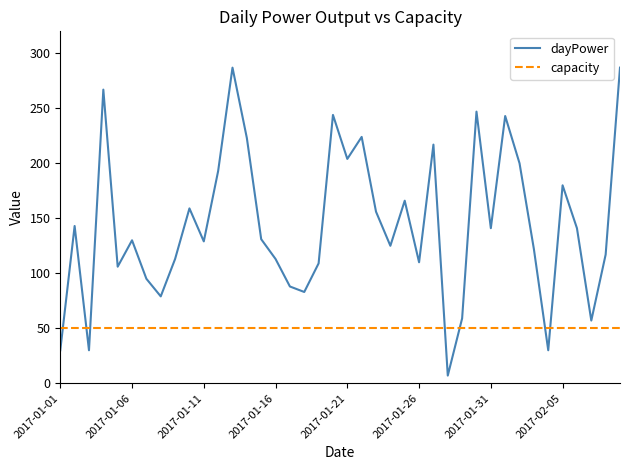

Which series has the widest spread of values?

dayPower